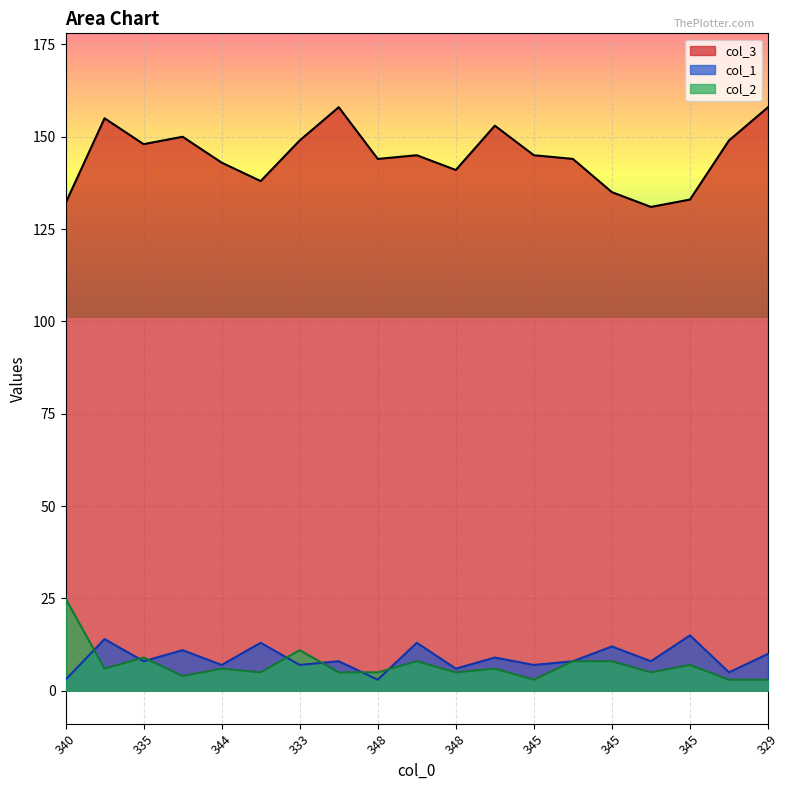

At 345, list the series in order from largest to smallest.

col_3, col_1, col_2